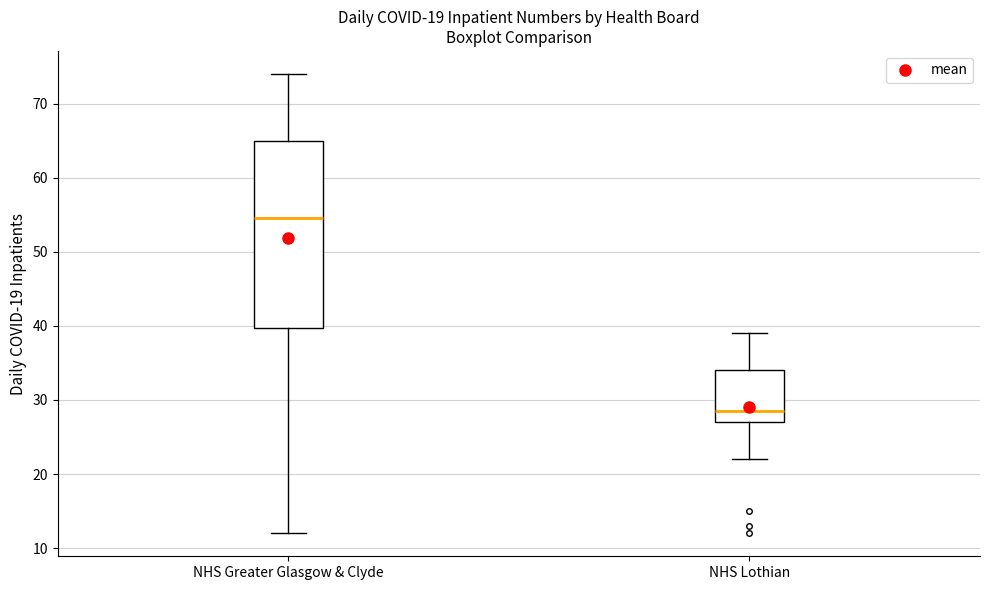

Where is the upper edge of the box for NHS Lothian on the y-axis? The values are not printed on the chart, so give them approximately, as read against the axis.

34